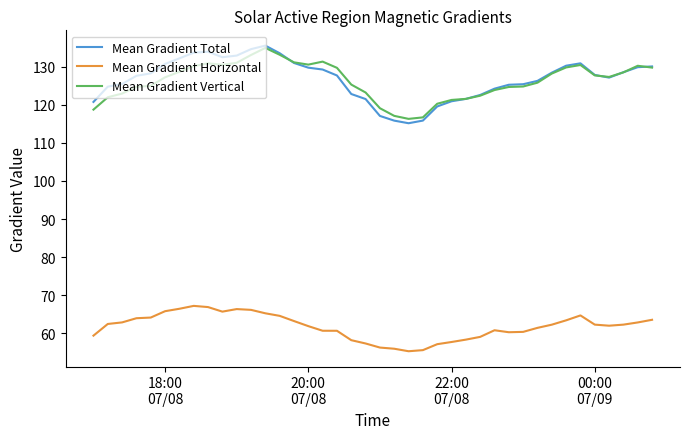

True or false: Mean Gradient Horizontal and Mean Gradient Total intersect in this chart.

False